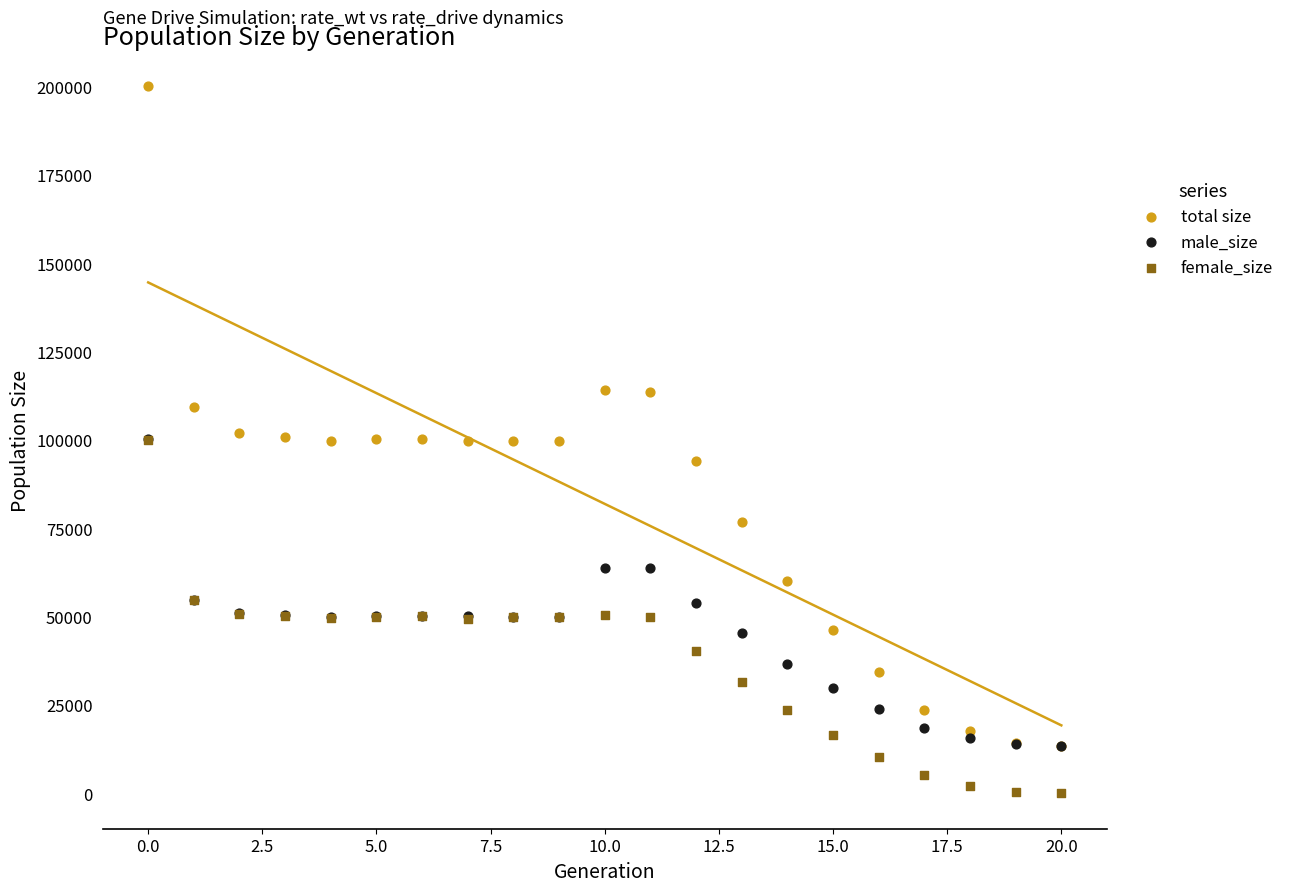

Which series has the largest Y range (max minus min)?

total size